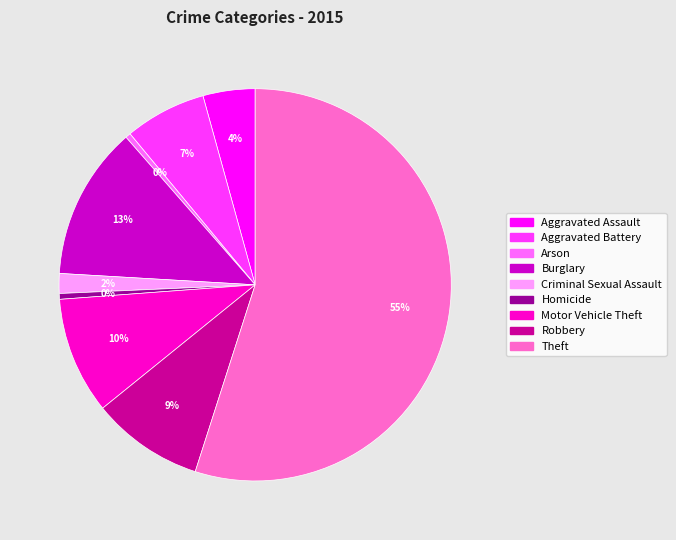

Do Aggravated Battery and Arson together represent more than half of the pie?

No